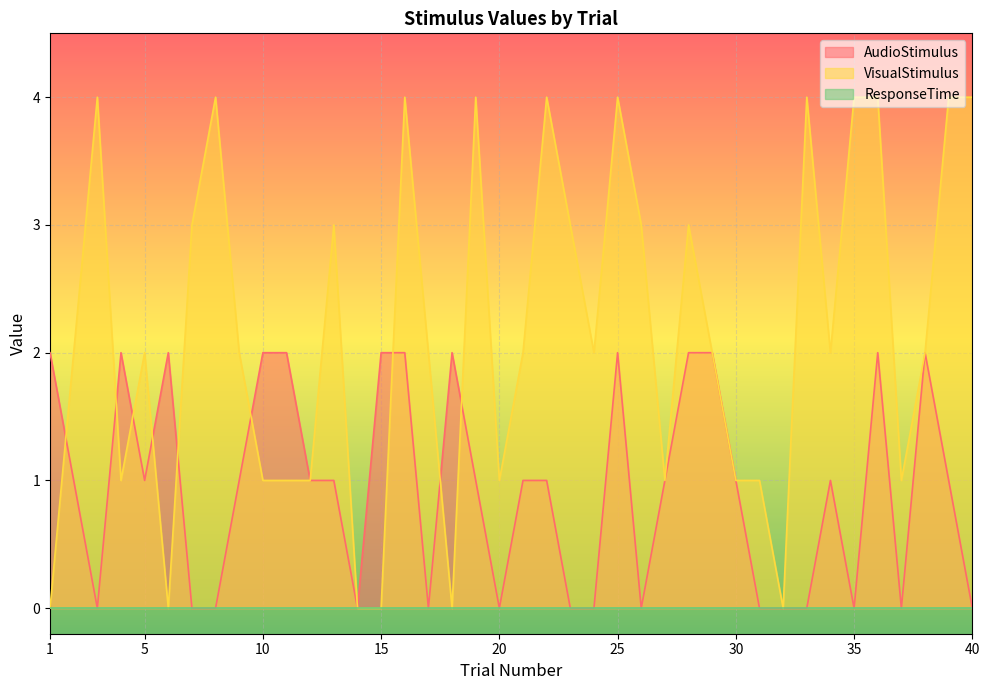

Which series ends up on top after the final intersection of VisualStimulus and AudioStimulus?

VisualStimulus